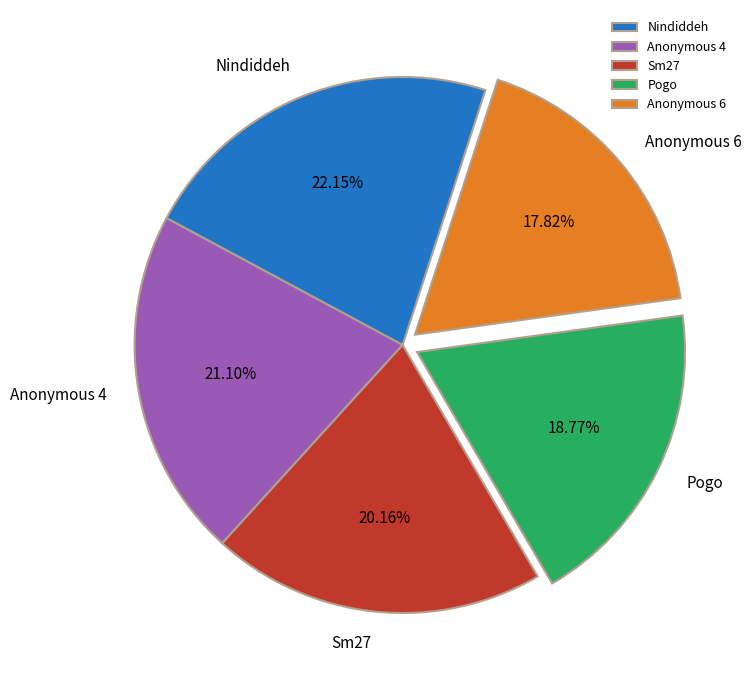

Count the number of slices in the pie.

5